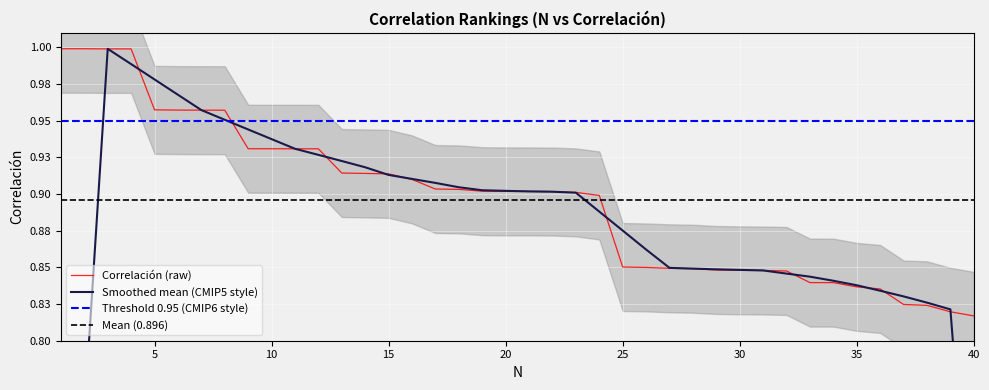

True or false: there are more than 0 points higher than both neighbors.

False